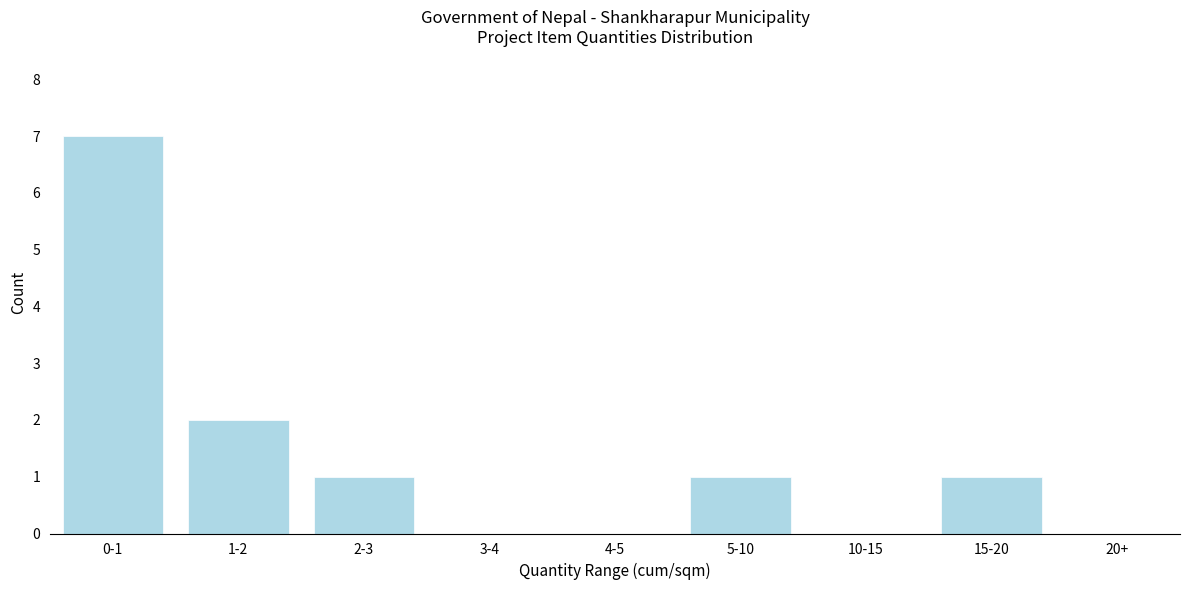

Reading left to right, transcribe all the data shown in this chart.

0-1=7	1-2=2	2-3=1	3-4=0	4-5=0	5-10=1	10-15=0	15-20=1	20+=0